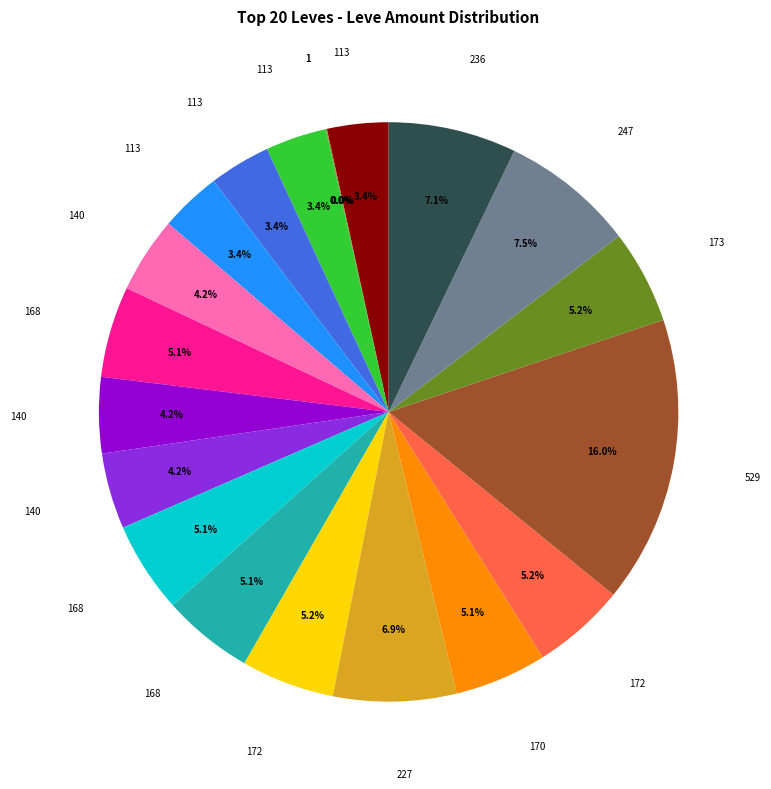

Is there any slice that represents more than half of the pie?

No